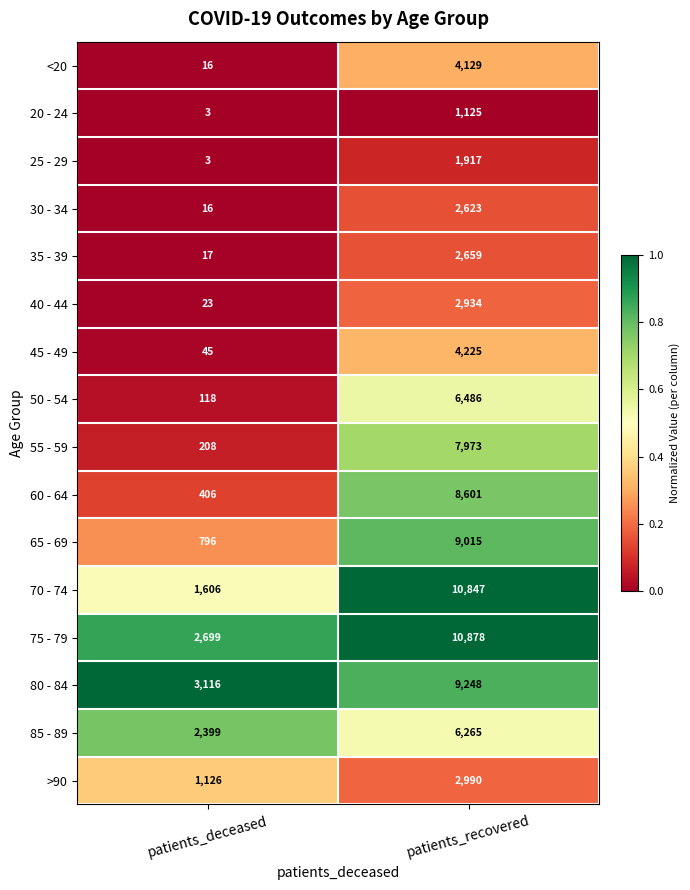

The value of 65 - 69 at patients_recovered is 9015. True or false?

True